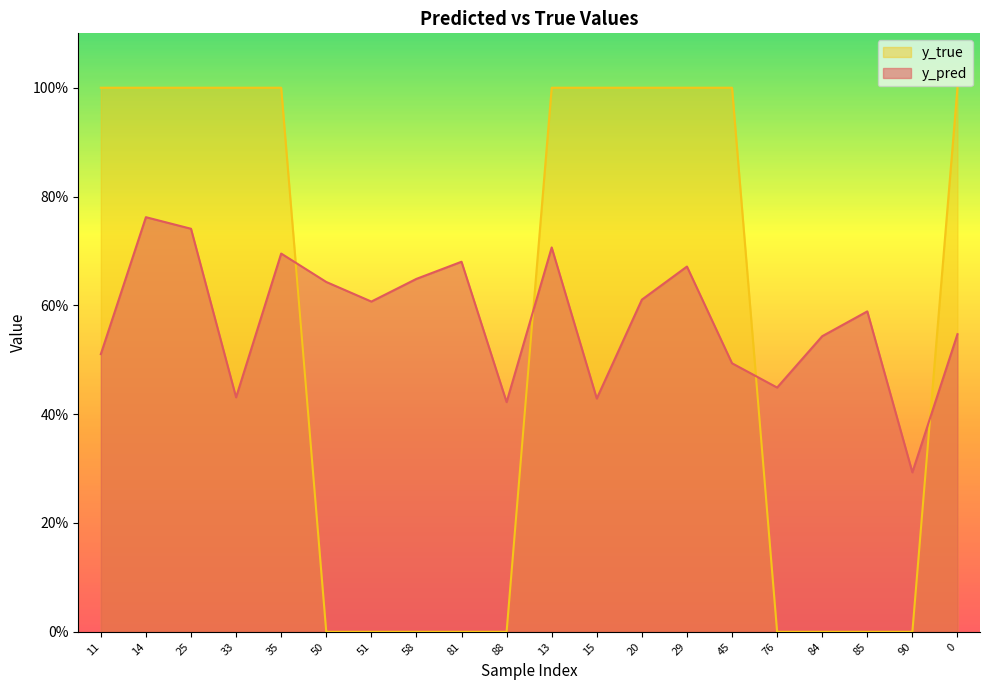

What is the difference between the maximum and minimum values in the y_true series?

1.0